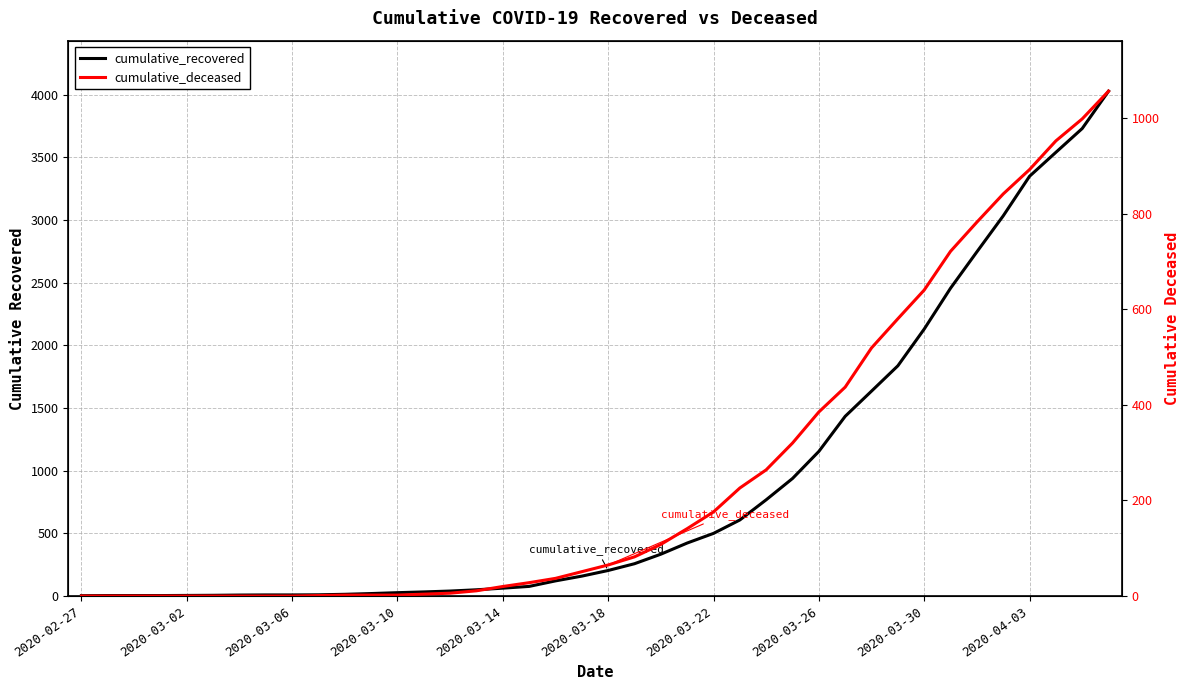

True or false: cumulative_deceased and cumulative_recovered cross at least once.

False